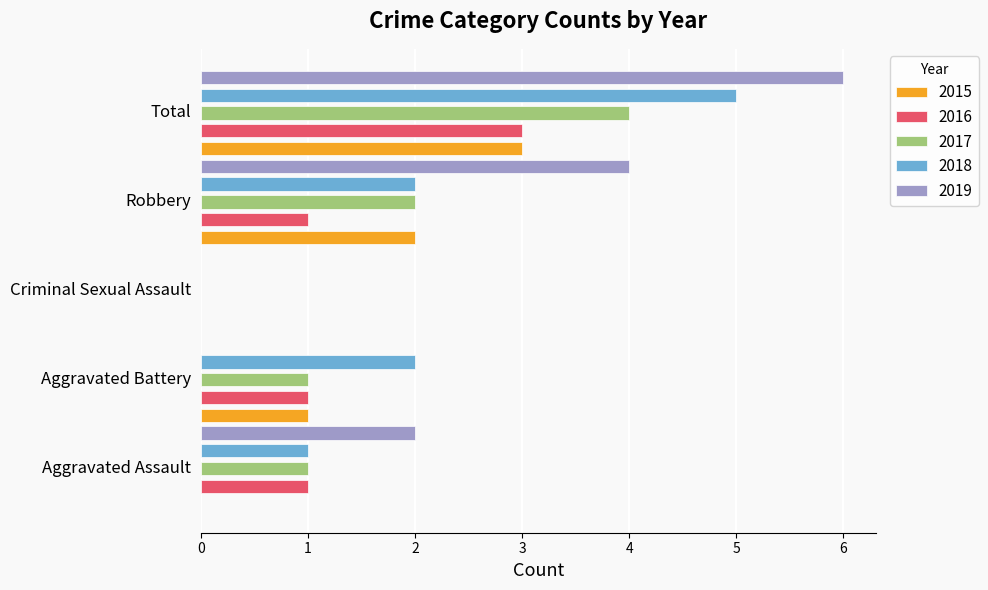

At which label does 2018 reach its peak?

Total